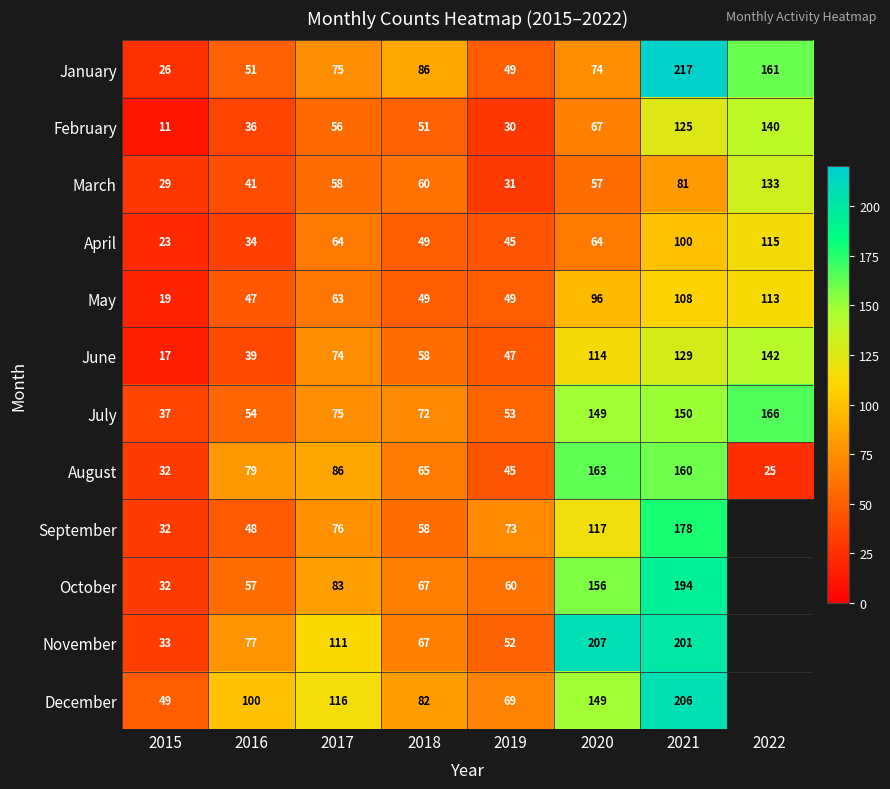

At how many categories does at least one series exceed 172?

2